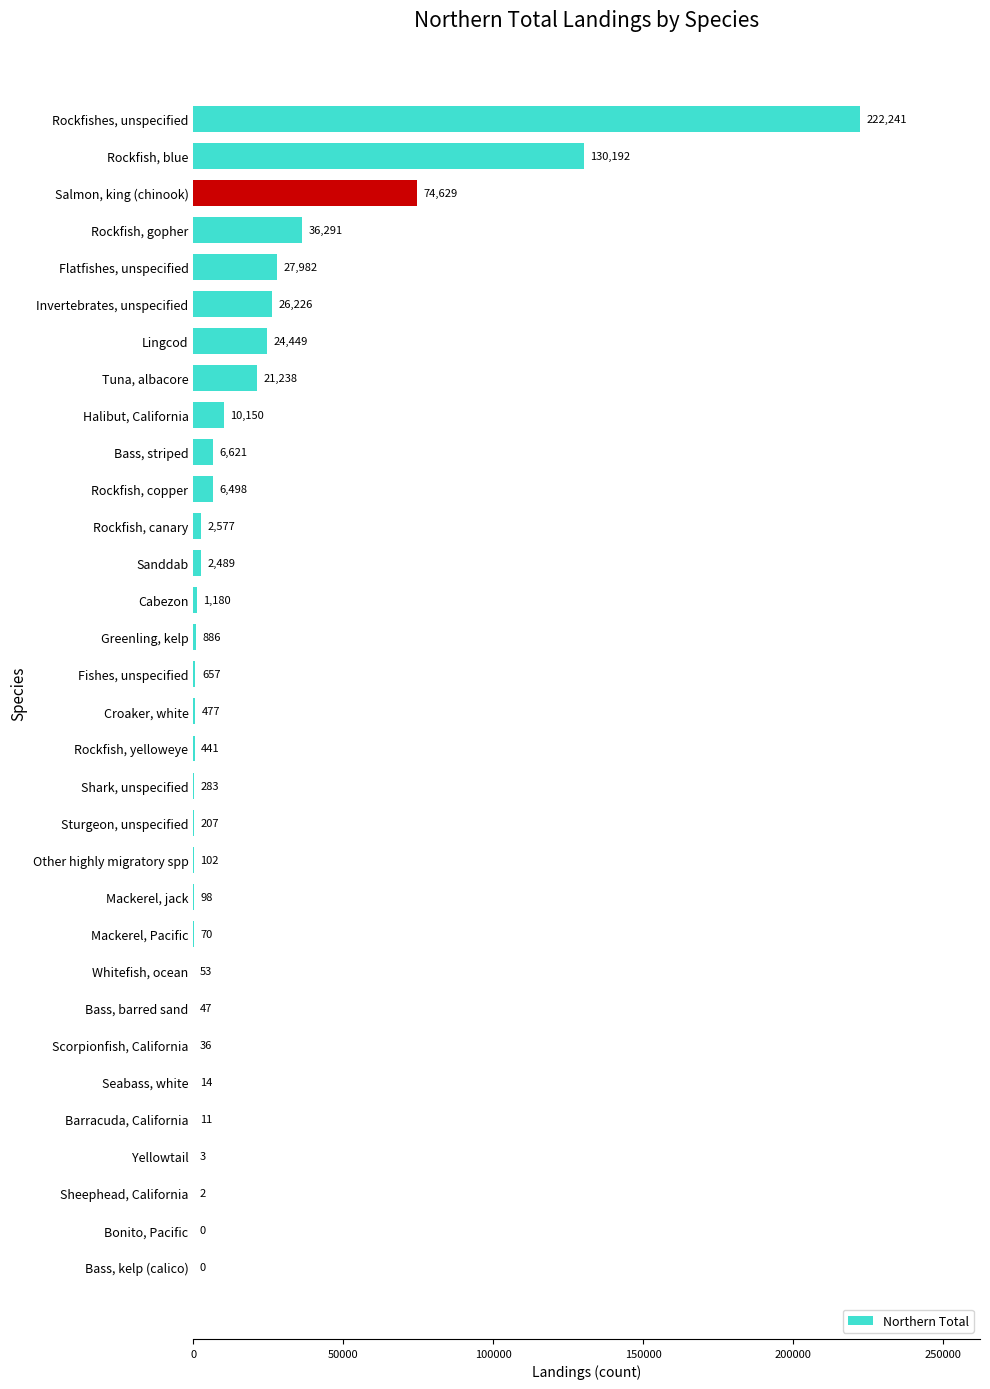

What is the sum of all values?

596150